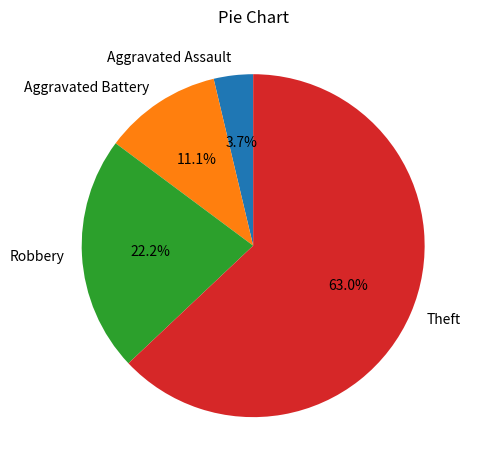

To the nearest percent, what is the difference between the Aggravated Battery and Aggravated Assault slice percentages?

7%